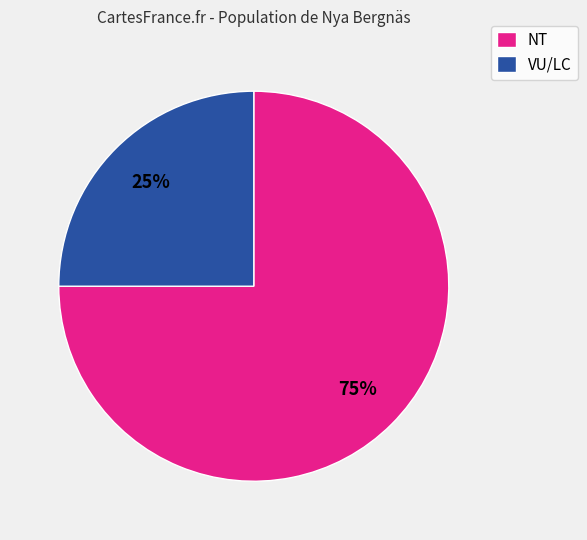

Which has a higher value, VU/LC or NT?

NT